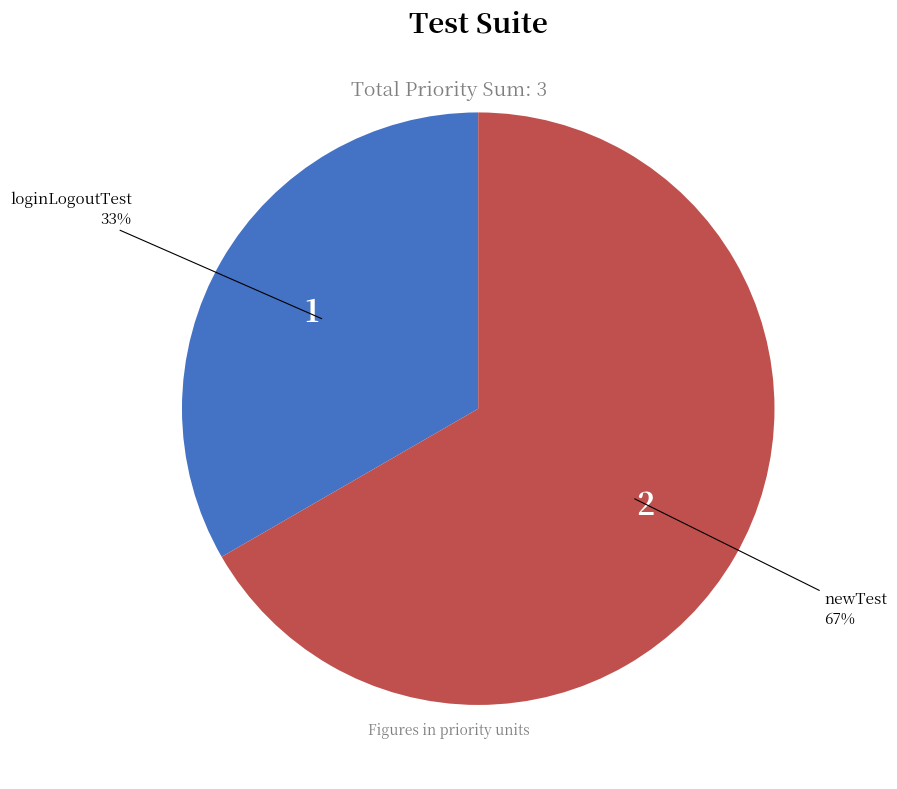

What is the ratio of the value at newTest to the value at loginLogoutTest?

2.0